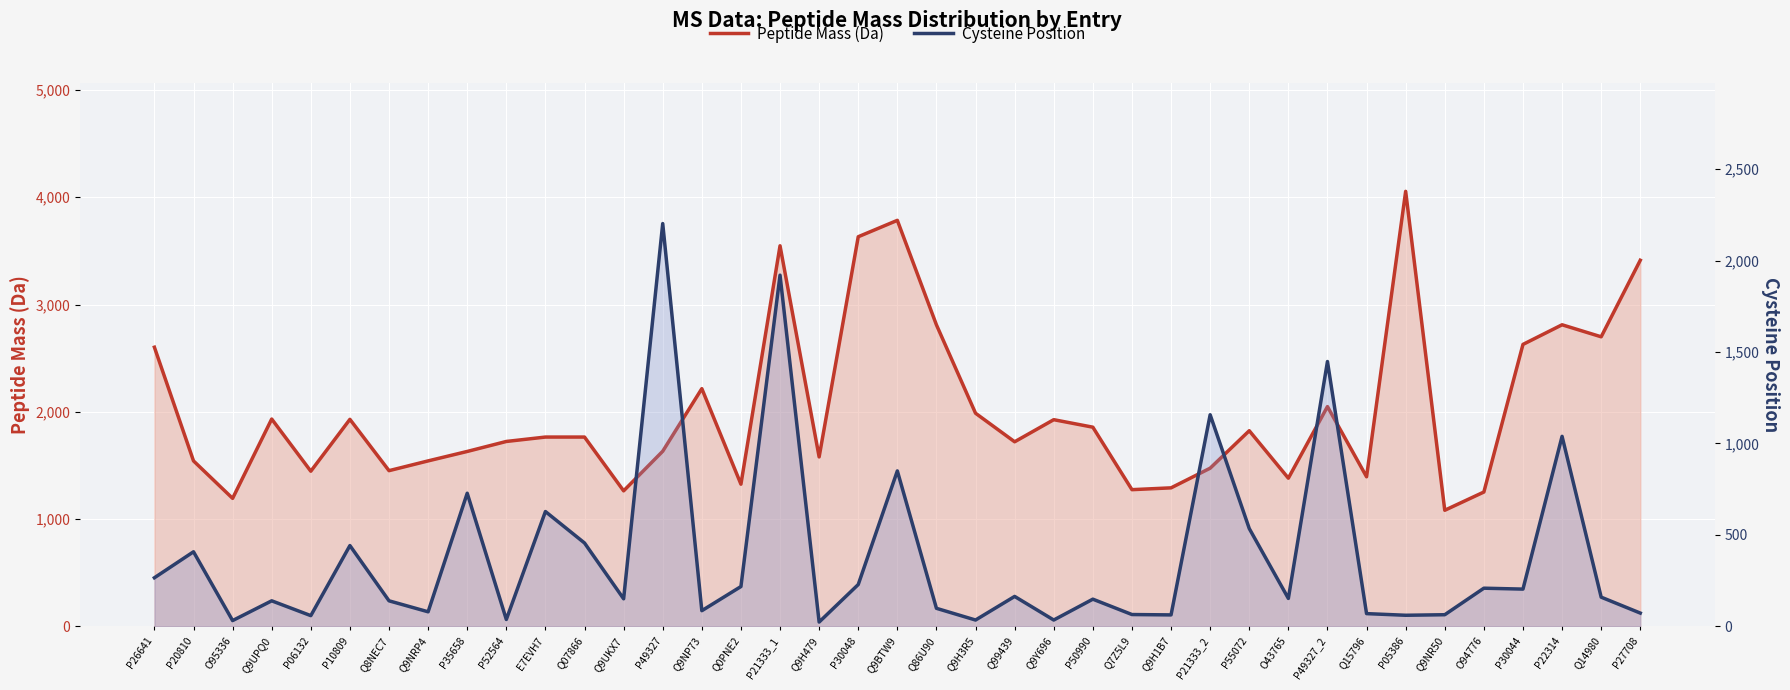

In Cysteine Position, how many points are lower than both neighbors (excluding endpoints)?

13